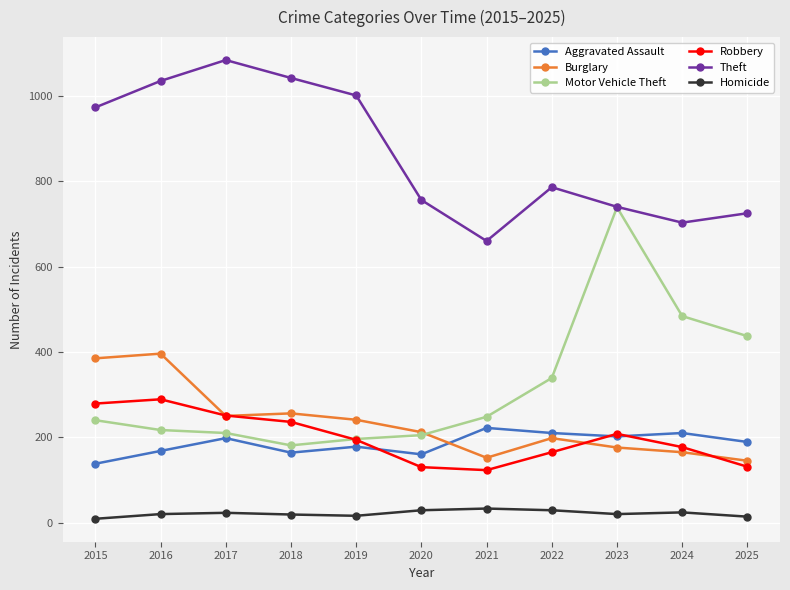

Which series has the largest range (max minus min)?

Motor Vehicle Theft